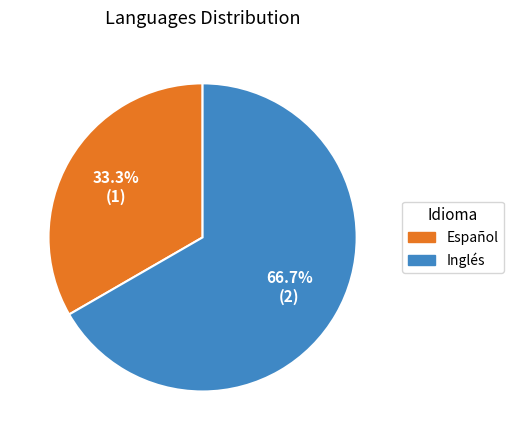

To the nearest percent, what portion does Inglés represent?

67%